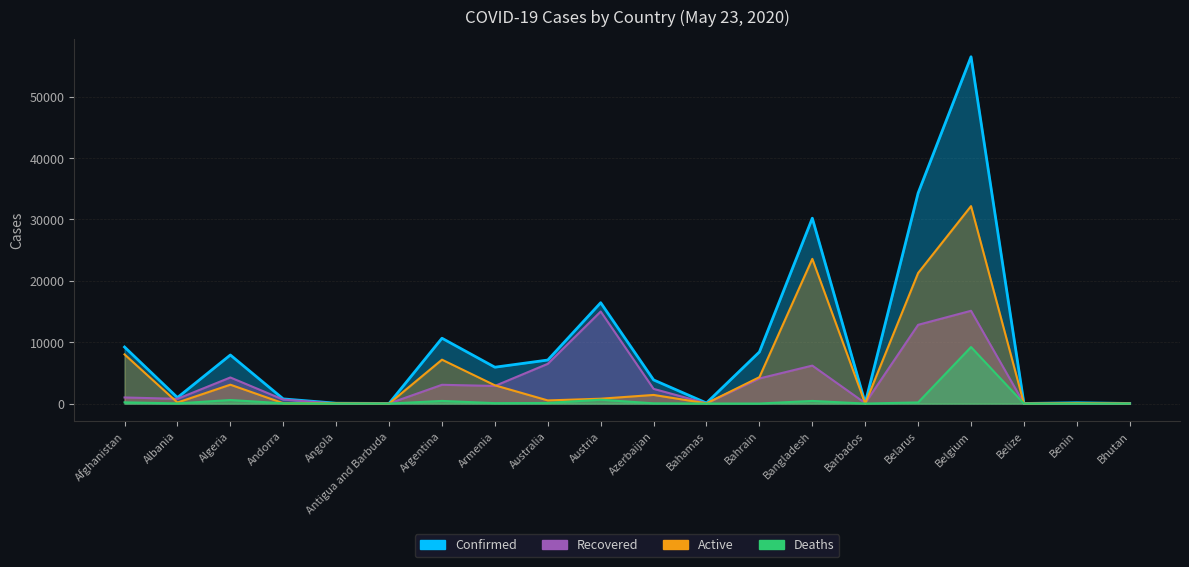

True or false: Recovered and Confirmed cross at least once.

False